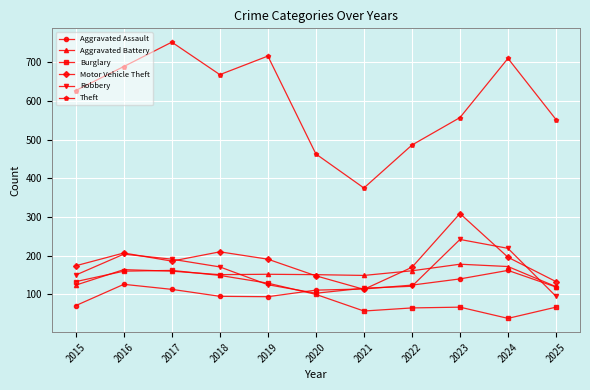

Read the Motor Vehicle Theft value at 2022, to the nearest 5.

170